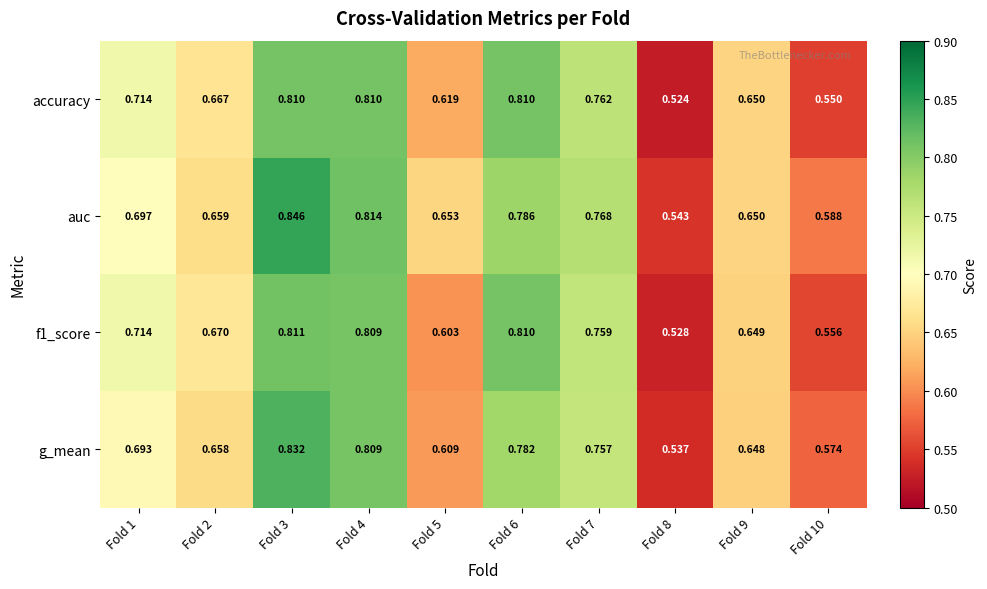

Which series has the largest total across all categories?

auc